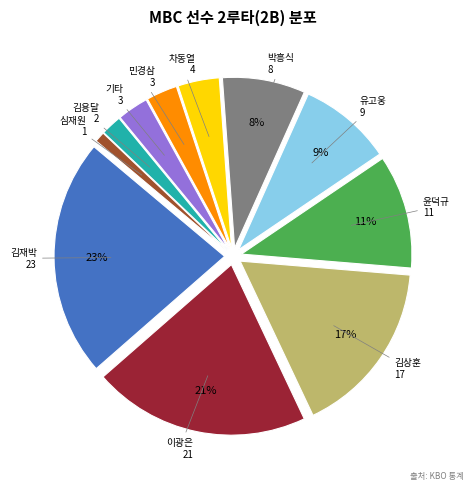

To the nearest percent, what is the difference between the largest and smallest slice percentages?

22%